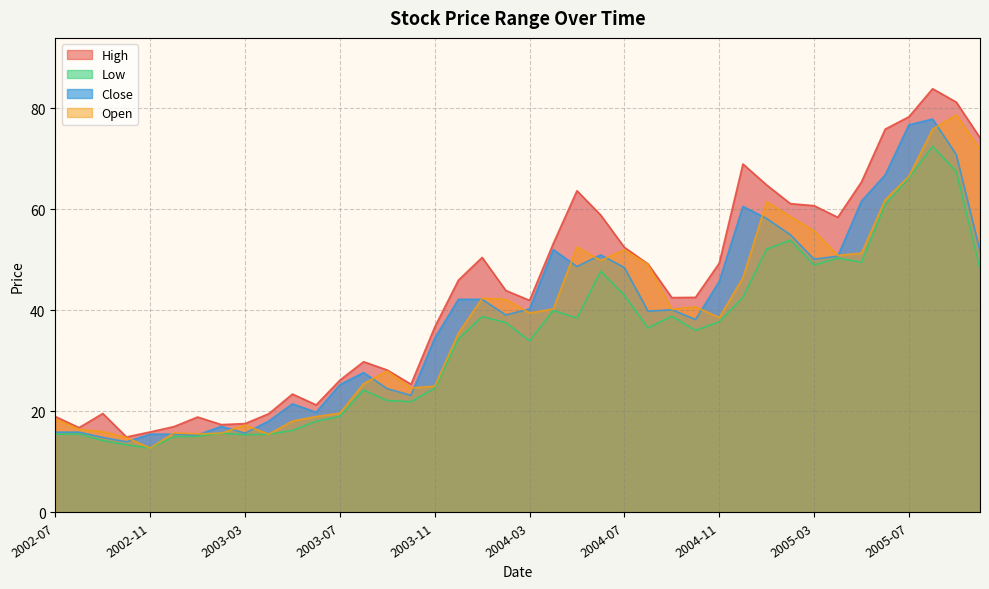

Reading right to left, extract all data points from this chart.

High: 2005-10=74.2	2005-09=81.2	2005-08=83.9	2005-07=78.3	2005-06=75.9	2005-05=65.5	2005-04=58.5	2005-03=60.8	2005-02=61.1	2005-01=64.8	2004-12=69.0	2004-11=49.4	2004-10=42.6	2004-09=42.5	2004-08=49.2	2004-07=52.5	2004-06=58.9	2004-05=63.7	2004-04=53.2	2004-03=42.0	2004-02=44.0	2004-01=50.5	2003-12=46.0	2003-11=36.7	2003-10=25.4	2003-09=28.2	2003-08=29.9	2003-07=26.2	2003-06=21.3	2003-05=23.4	2003-04=19.6	2003-03=17.6	2003-02=17.4	2003-01=18.9	2002-12=17.0	2002-11=15.9	2002-10=14.9	2002-09=19.6	2002-08=16.8	2002-07=19.0
Low: 2005-10=48.2	2005-09=67.5	2005-08=72.5	2005-07=66.2	2005-06=61.0	2005-05=49.5	2005-04=50.4	2005-03=49.0	2005-02=53.9	2005-01=52.1	2004-12=42.6	2004-11=37.8	2004-10=36.0	2004-09=38.9	2004-08=36.5	2004-07=43.0	2004-06=47.8	2004-05=38.5	2004-04=40.0	2004-03=34.0	2004-02=37.6	2004-01=38.8	2003-12=34.4	2003-11=24.6	2003-10=21.9	2003-09=22.1	2003-08=24.2	2003-07=19.1	2003-06=18.1	2003-05=16.2	2003-04=15.5	2003-03=15.4	2003-02=15.7	2003-01=15.1	2002-12=15.0	2002-11=12.8	2002-10=13.4	2002-09=14.2	2002-08=15.6	2002-07=15.5
Close: 2005-10=51.8	2005-09=70.8	2005-08=77.9	2005-07=76.8	2005-06=66.8	2005-05=61.6	2005-04=50.8	2005-03=50.1	2005-02=55.0	2005-01=58.2	2004-12=60.6	2004-11=45.8	2004-10=38.2	2004-09=40.1	2004-08=39.9	2004-07=48.5	2004-06=51.0	2004-05=48.7	2004-04=52.0	2004-03=40.3	2004-02=39.1	2004-01=42.2	2003-12=42.2	2003-11=34.5	2003-10=23.2	2003-09=24.5	2003-08=27.7	2003-07=25.3	2003-06=19.9	2003-05=21.5	2003-04=18.1	2003-03=15.7	2003-02=17.1	2003-01=15.3	2002-12=15.5	2002-11=15.5	2002-10=14.0	2002-09=14.8	2002-08=15.9	2002-07=15.9
Open: 2005-10=71.9	2005-09=78.7	2005-08=75.9	2005-07=66.5	2005-06=61.9	2005-05=51.4	2005-04=50.9	2005-03=55.8	2005-02=58.6	2005-01=61.5	2004-12=46.5	2004-11=38.6	2004-10=40.7	2004-09=40.2	2004-08=49.1	2004-07=52.0	2004-06=49.9	2004-05=52.5	2004-04=40.3	2004-03=39.5	2004-02=42.2	2004-01=42.4	2003-12=35.5	2003-11=25.0	2003-10=24.6	2003-09=28.0	2003-08=25.5	2003-07=19.6	2003-06=19.0	2003-05=18.1	2003-04=15.5	2003-03=17.3	2003-02=15.7	2003-01=15.6	2002-12=15.8	2002-11=12.8	2002-10=14.8	2002-09=16.0	2002-08=16.5	2002-07=18.5